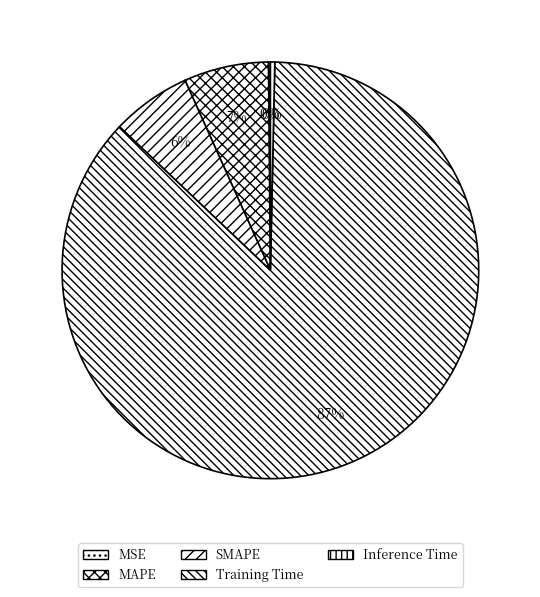

To the nearest percent, what portion does MAPE represent?

7%